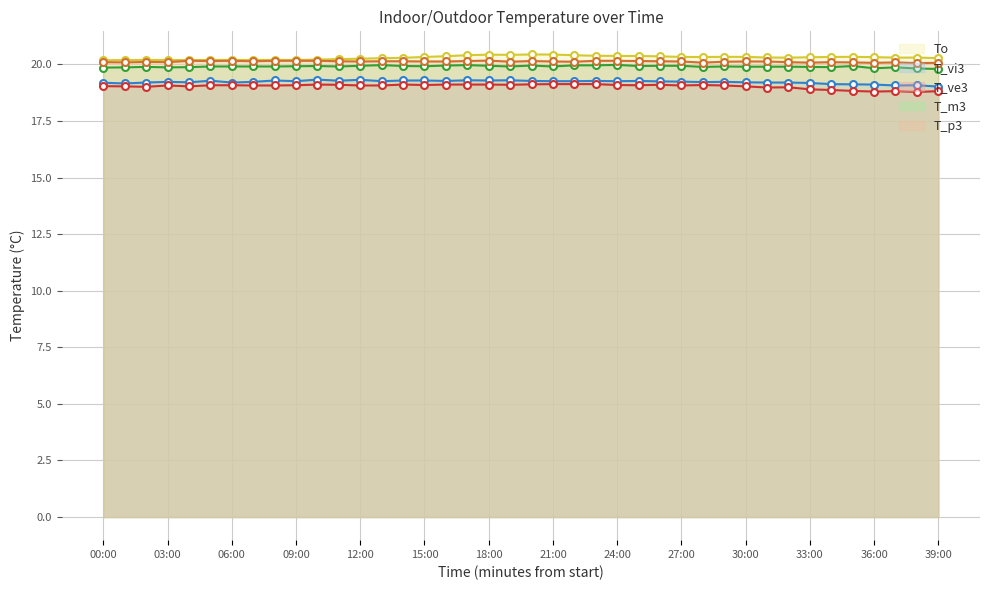

Between 35:00 and 39:00, which series saw the biggest shift?

T_m3